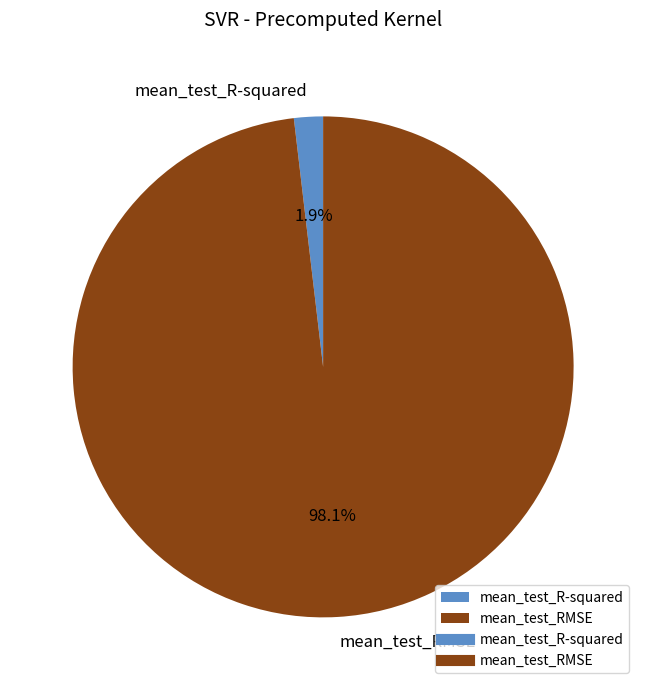

The mean_test_RMSE slice represents 92% of the pie. True or false?

False